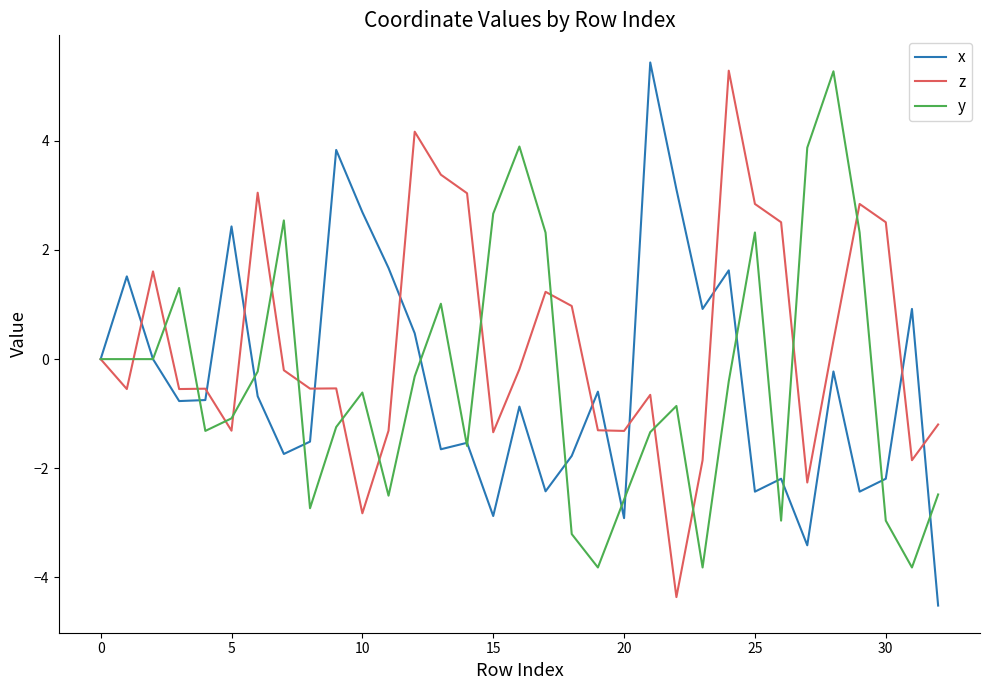

Which series has the largest total across all categories?

z